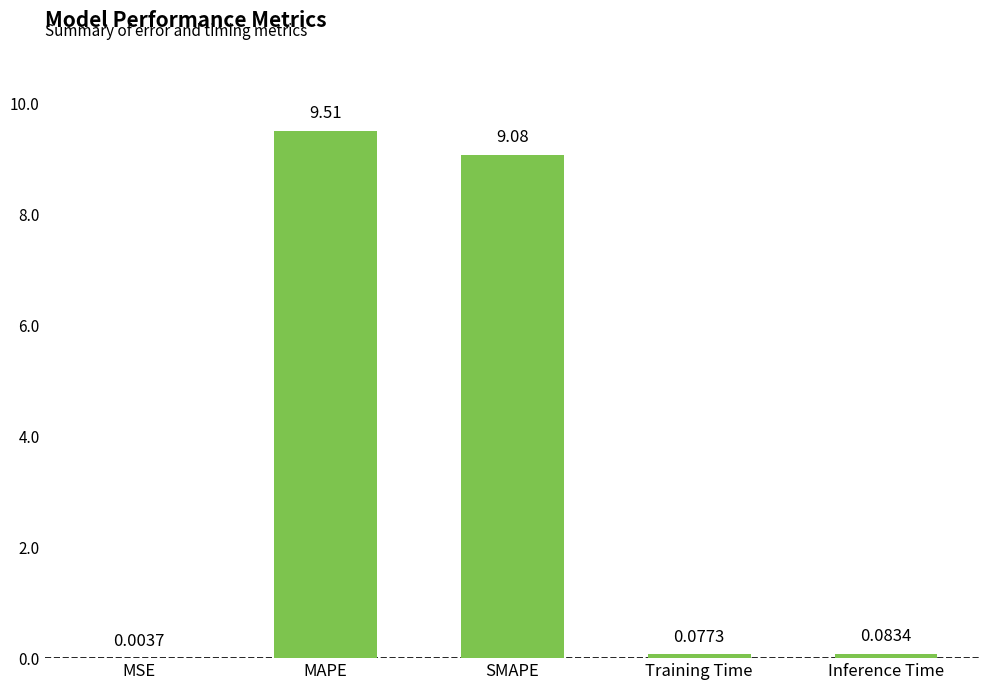

How many data points does each series have?

5